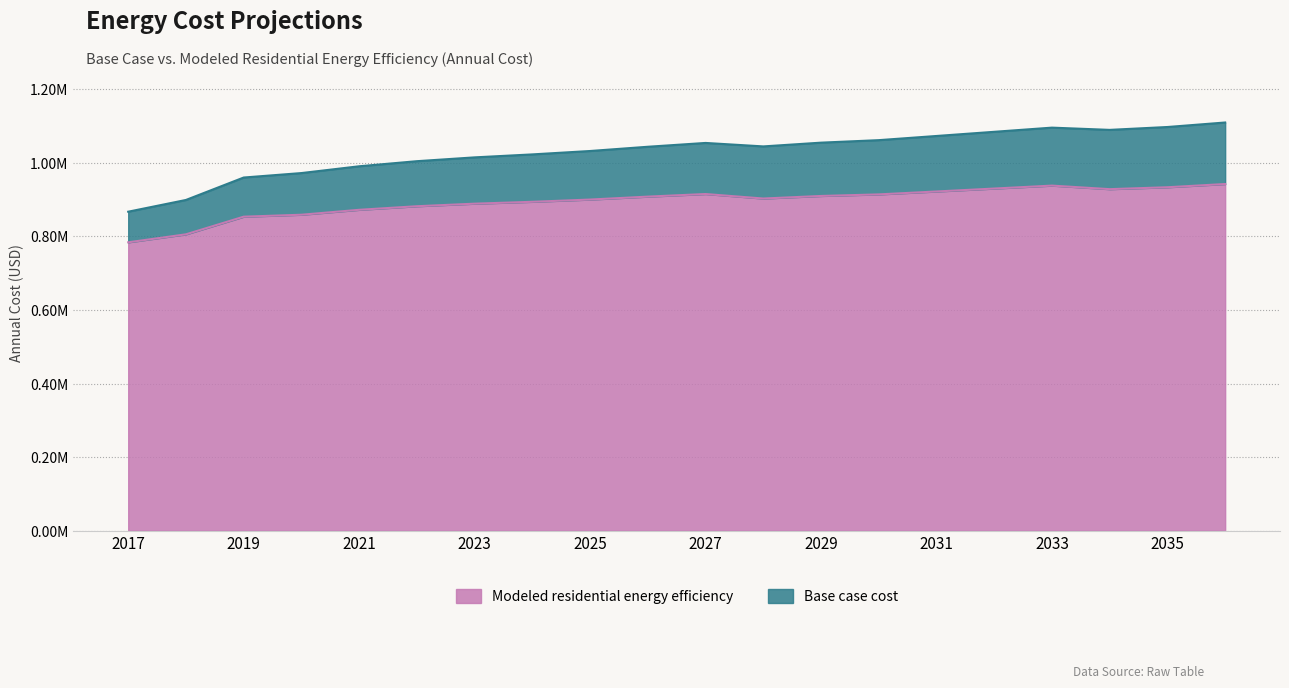

How many series are shown in this chart?

2